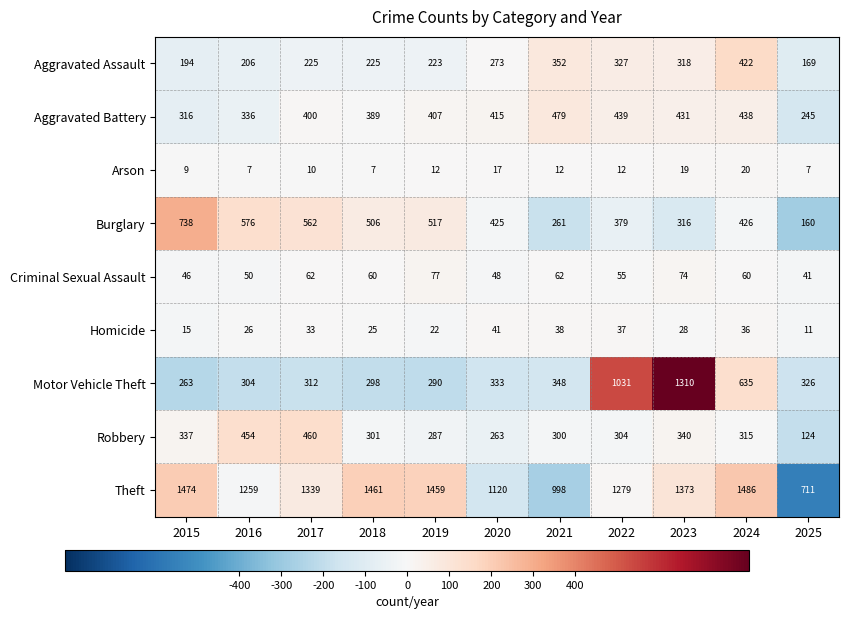

What value does the Burglary series have at 2017?

562